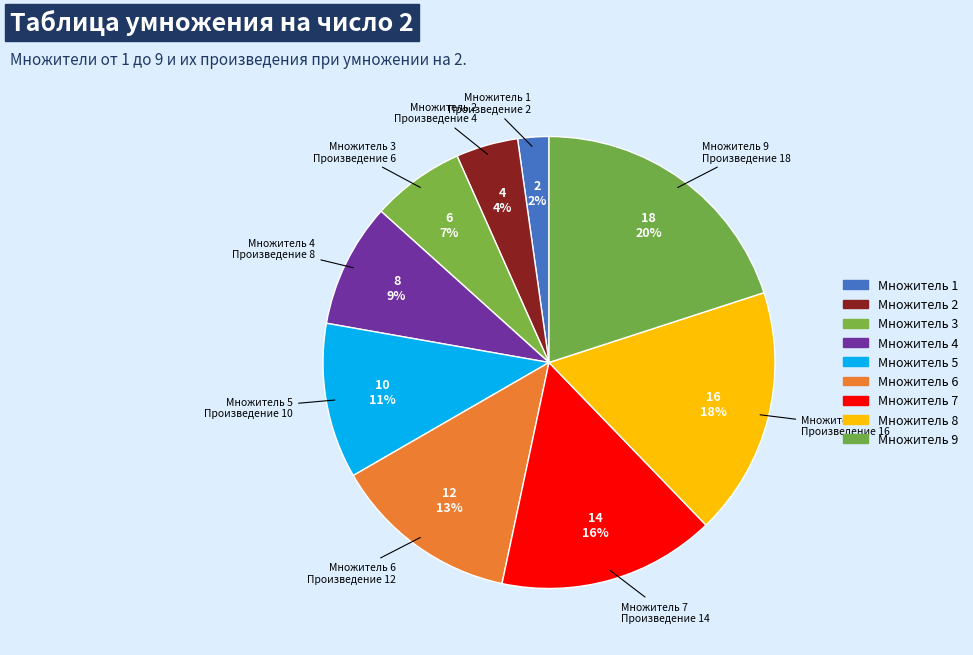

How many slices are in this pie chart?

9